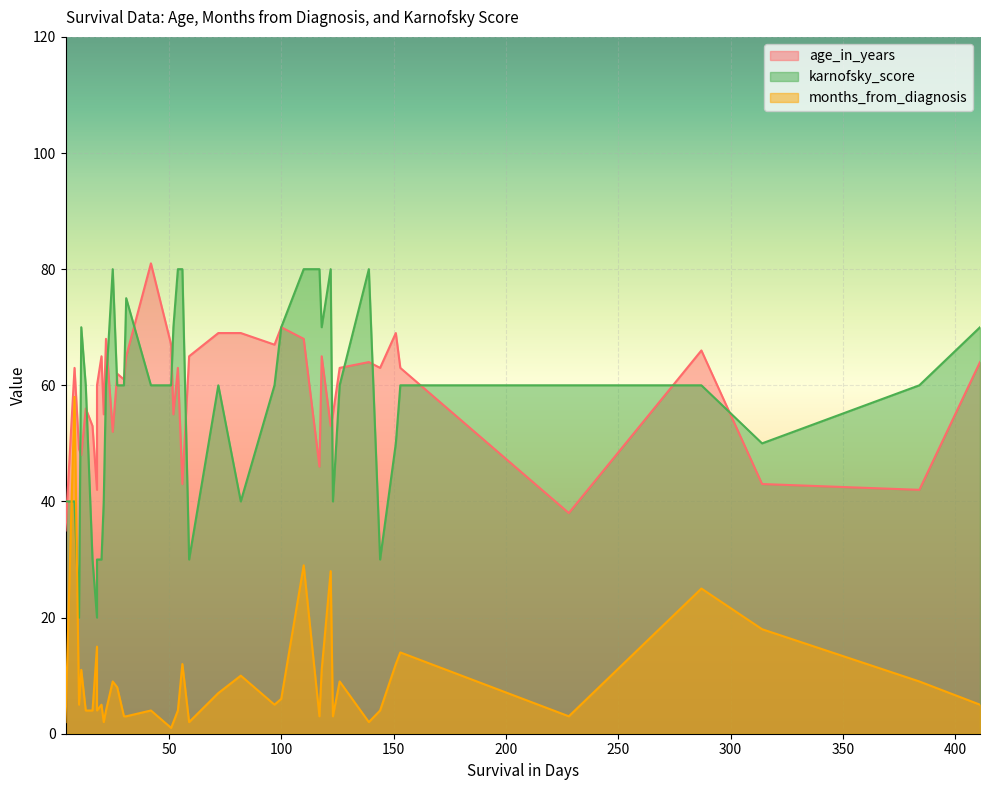

How many times do months_from_diagnosis and karnofsky_score cross each other?

2